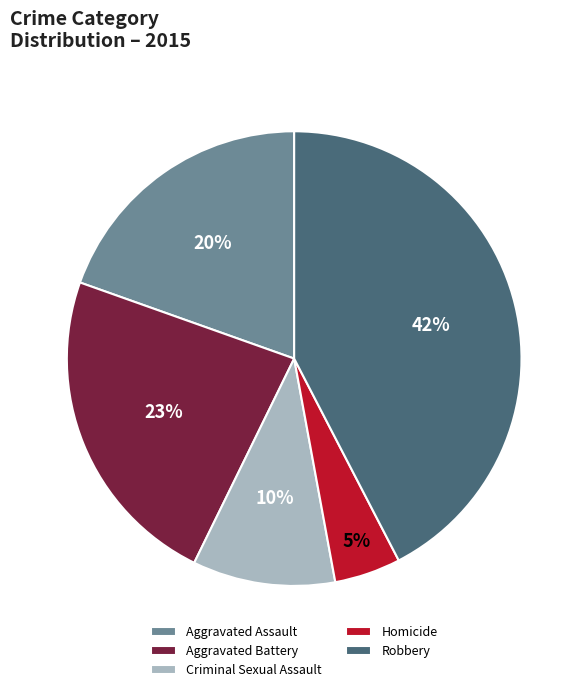

Is it true that Criminal Sexual Assault is 10% of the pie?

True